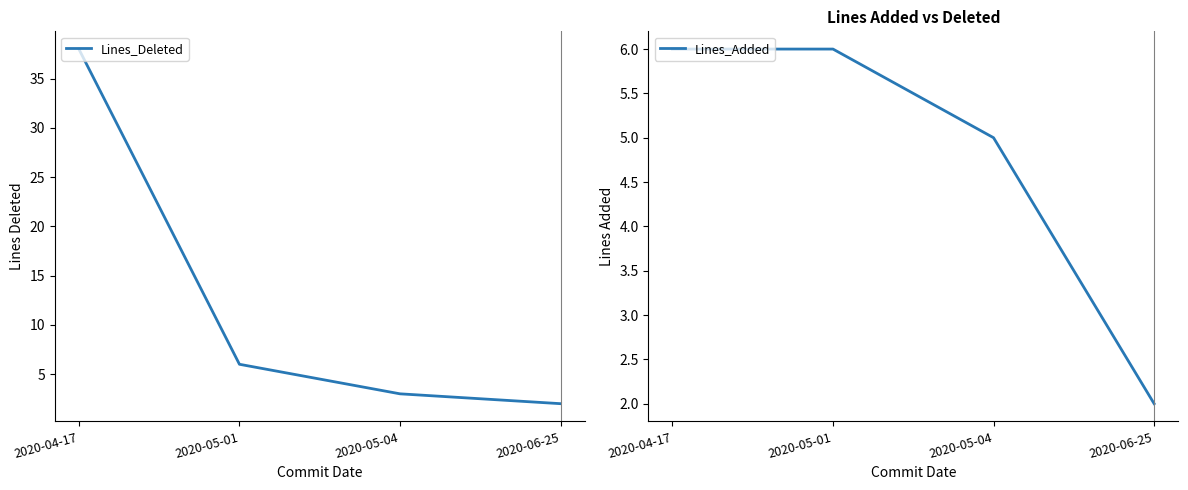

At which category does the chart reach its peak across all series?

2020-04-17